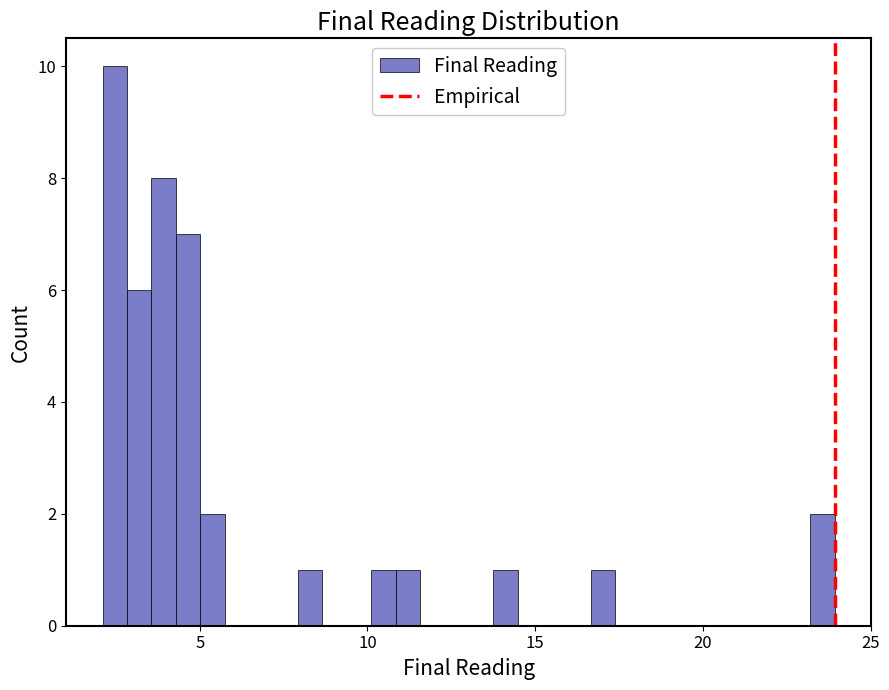

Around what value on the x-axis is the tallest bar? Give the approximate position of its centre, as read against the axis.

2.5